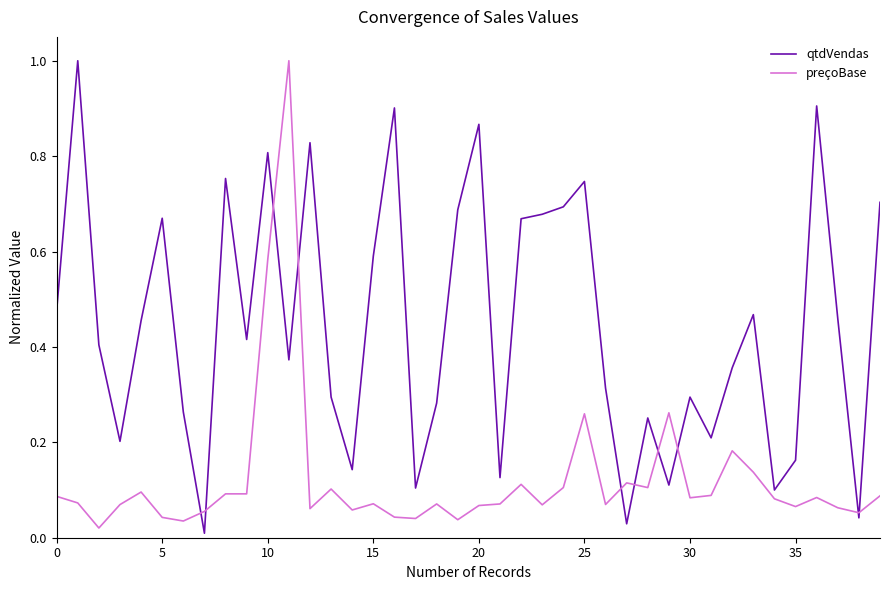

What is the difference between the maximum and minimum values in the qtdVendas series?

1.0